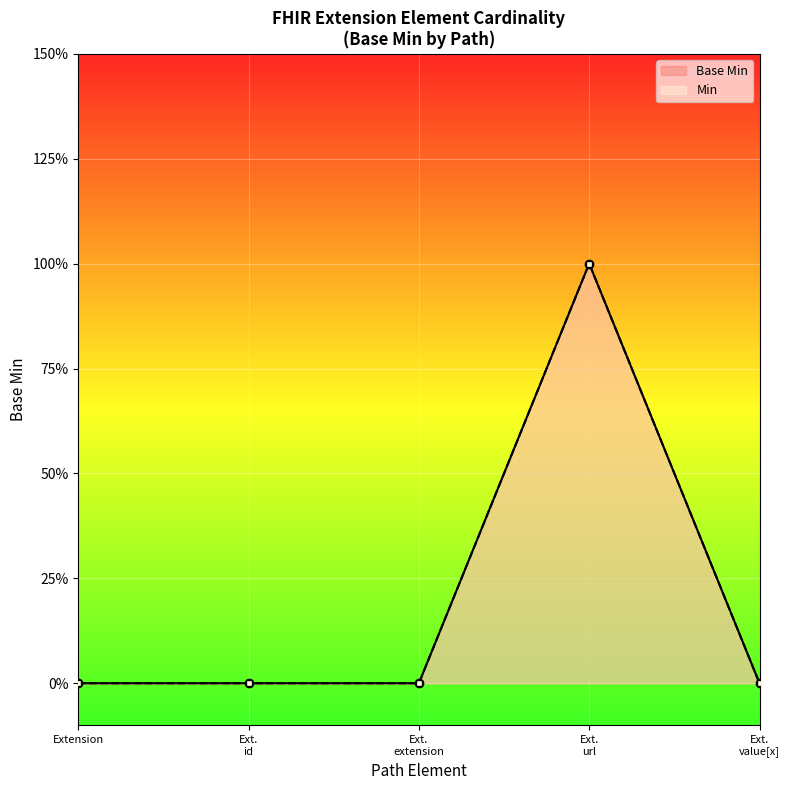

True or false: Min has a value of 1 at Ext.
extension.

False